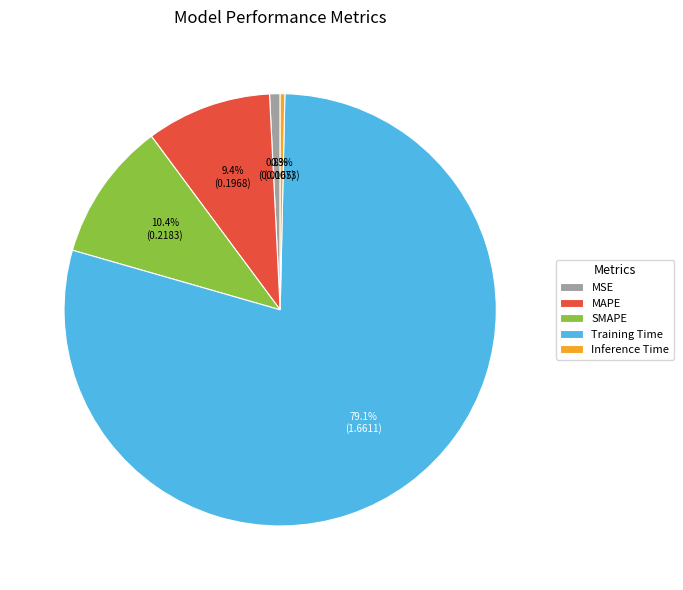

To the nearest percent, what portion does MAPE represent?

9%